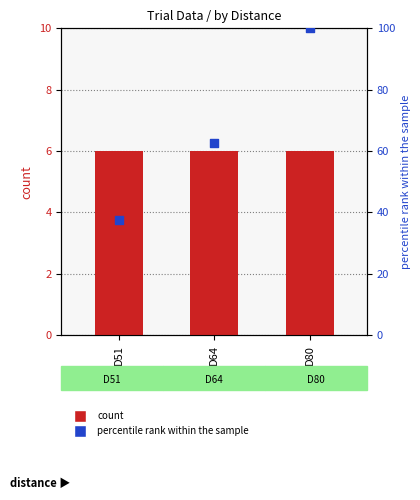

Which series has the largest Y range (max minus min)?

percentile rank within the sample